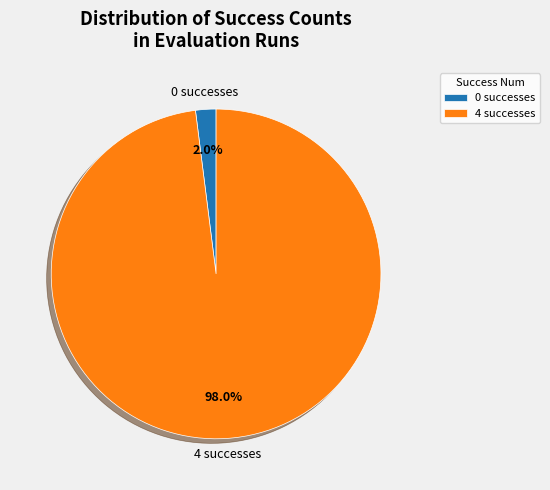

Count the number of slices in the pie.

2